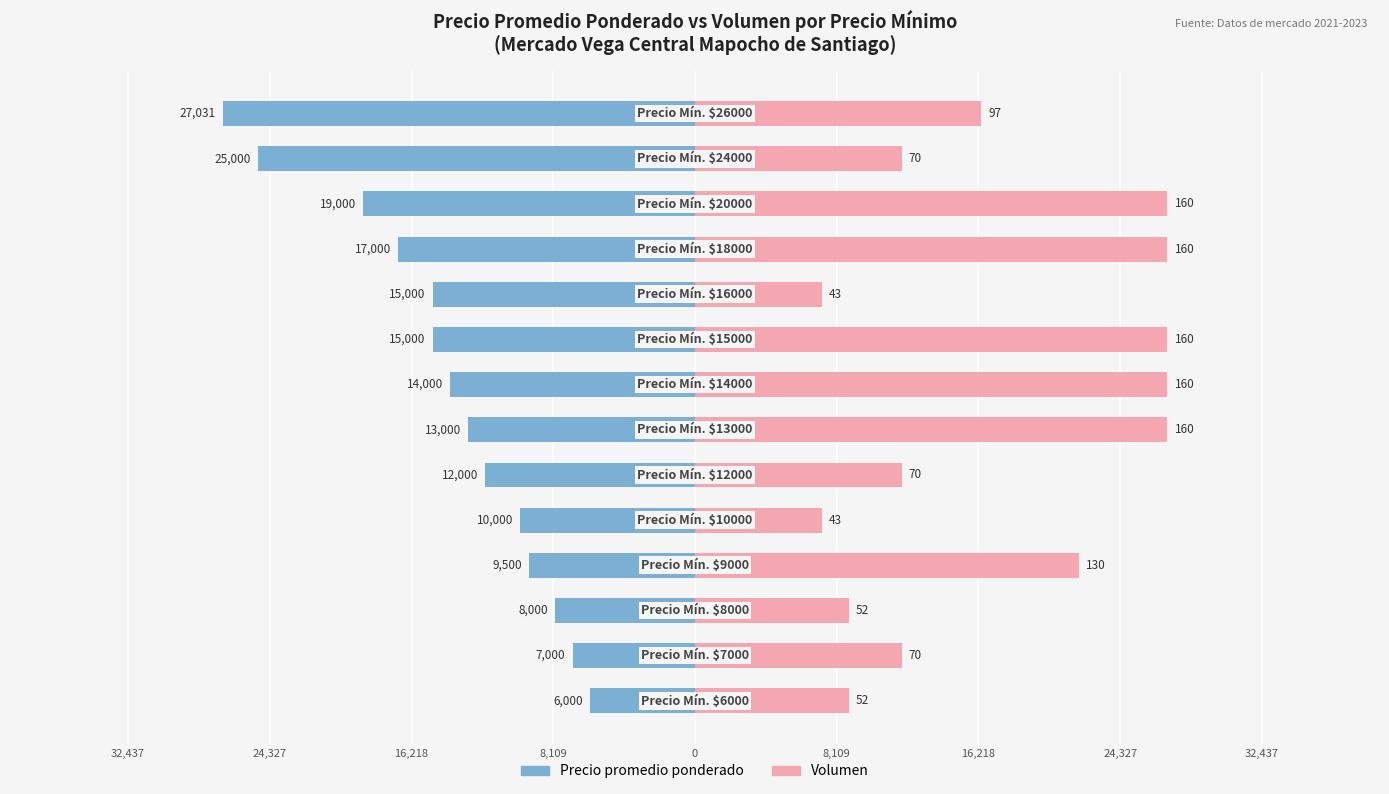

What is the difference between the maximum and minimum values in the Precio promedio ponderado series?

21031.0